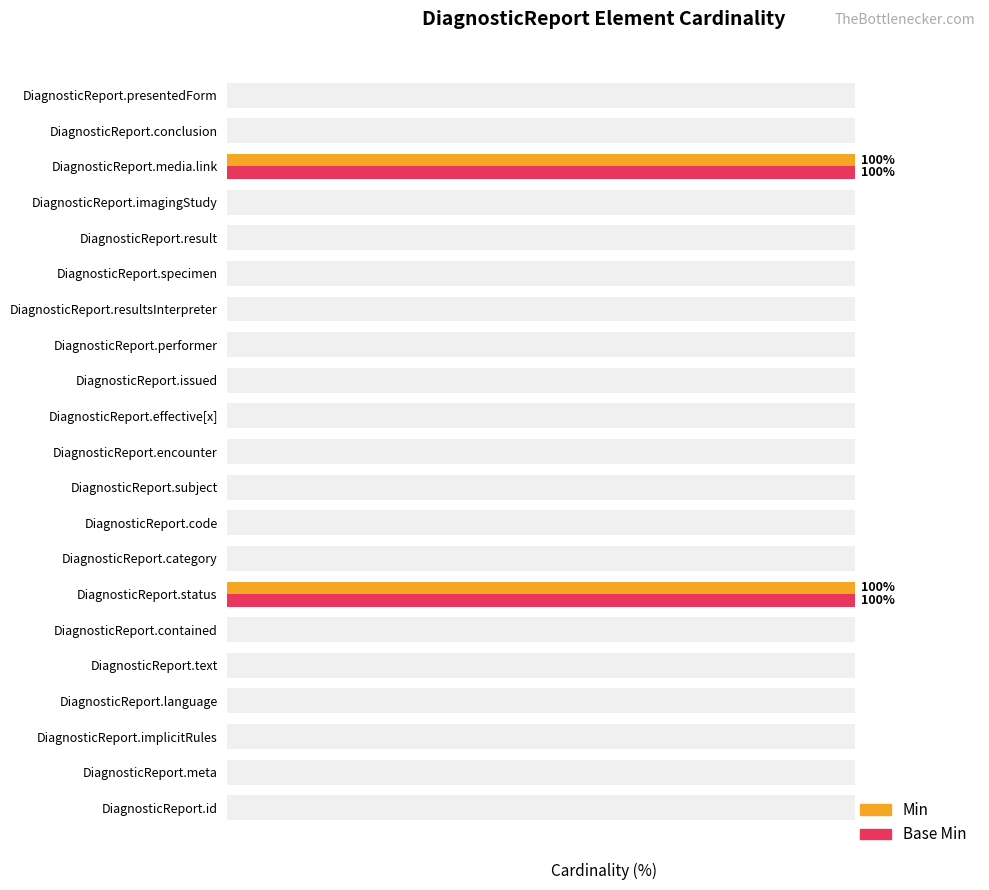

How many bars are there in each group?

2